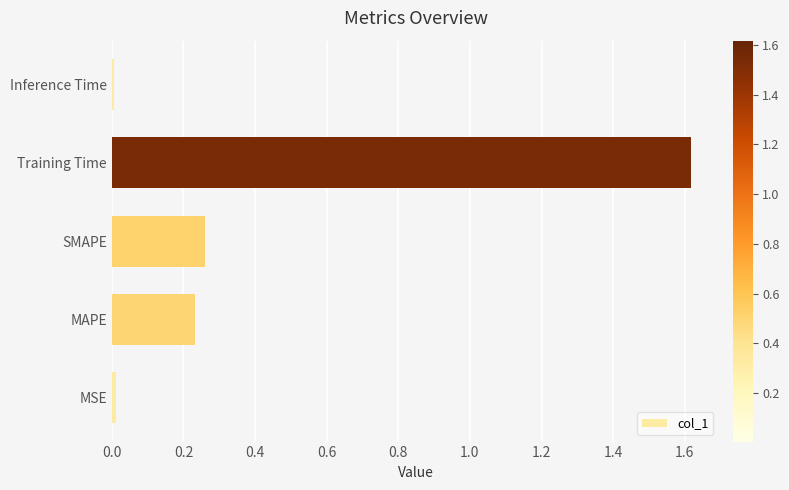

What is the greatest value displayed?

1.6